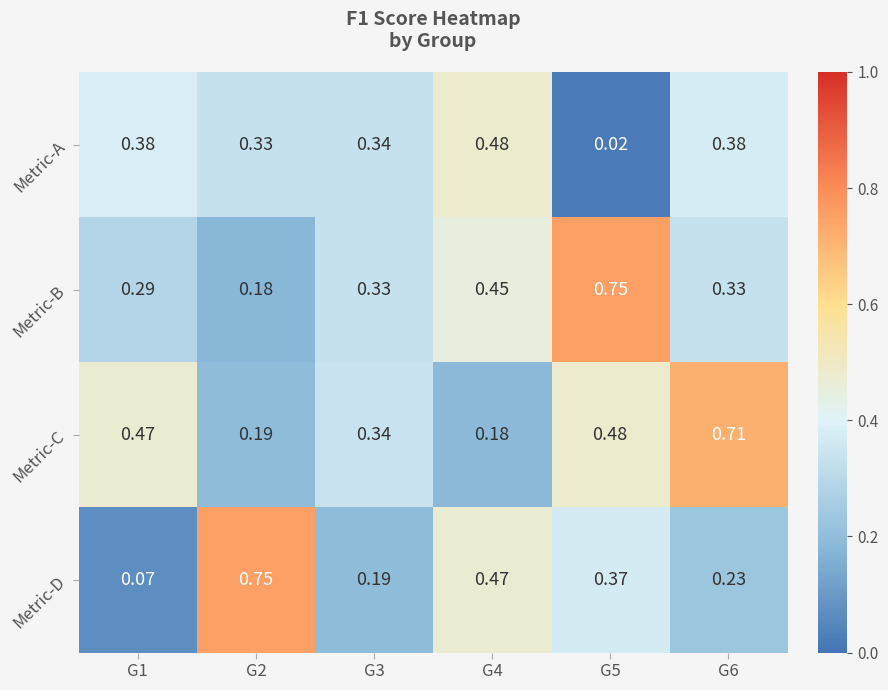

Which series has the largest total across all categories?

Metric-C